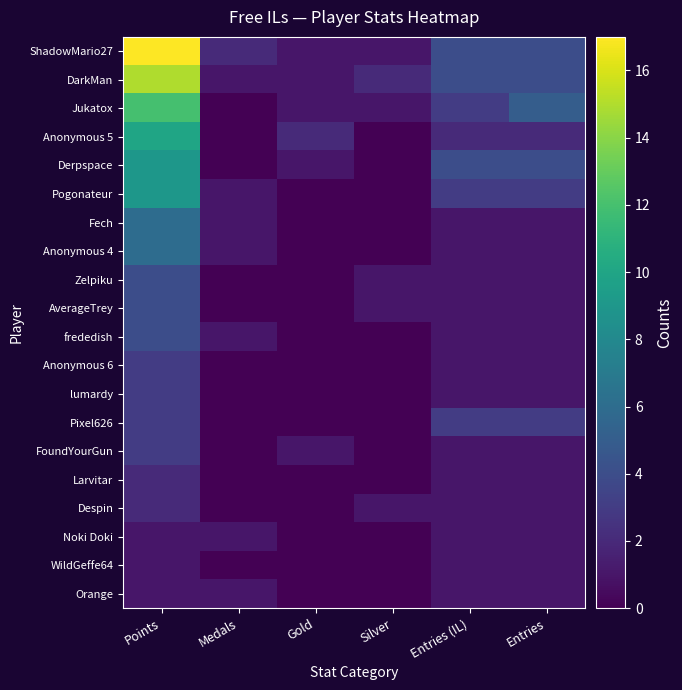

Reading right to left, extract all data points from this chart.

ShadowMario27: Entries=4	Entries (IL)=4	Silver=1	Gold=1	Medals=2	Points=17
DarkMan: Entries=4	Entries (IL)=4	Silver=2	Gold=1	Medals=1	Points=15
Jukatox: Entries=5	Entries (IL)=3	Silver=1	Gold=1	Medals=0	Points=12
Anonymous 5: Entries=2	Entries (IL)=2	Silver=0	Gold=2	Medals=0	Points=10
Derpspace: Entries=4	Entries (IL)=4	Silver=0	Gold=1	Medals=0	Points=9
Pogonateur: Entries=3	Entries (IL)=3	Silver=0	Gold=0	Medals=1	Points=9
Fech: Entries=1	Entries (IL)=1	Silver=0	Gold=0	Medals=1	Points=6
Anonymous 4: Entries=1	Entries (IL)=1	Silver=0	Gold=0	Medals=1	Points=6
Zelpiku: Entries=1	Entries (IL)=1	Silver=1	Gold=0	Medals=0	Points=4
AverageTrey: Entries=1	Entries (IL)=1	Silver=1	Gold=0	Medals=0	Points=4
frededish: Entries=1	Entries (IL)=1	Silver=0	Gold=0	Medals=1	Points=4
Anonymous 6: Entries=1	Entries (IL)=1	Silver=0	Gold=0	Medals=0	Points=3
lumardy: Entries=1	Entries (IL)=1	Silver=0	Gold=0	Medals=0	Points=3
Pixel626: Entries=3	Entries (IL)=3	Silver=0	Gold=0	Medals=0	Points=3
FoundYourGun: Entries=1	Entries (IL)=1	Silver=0	Gold=1	Medals=0	Points=3
Larvitar: Entries=1	Entries (IL)=1	Silver=0	Gold=0	Medals=0	Points=2
Despin: Entries=1	Entries (IL)=1	Silver=1	Gold=0	Medals=0	Points=2
Noki Doki: Entries=1	Entries (IL)=1	Silver=0	Gold=0	Medals=1	Points=1
WildGeffe64: Entries=1	Entries (IL)=1	Silver=0	Gold=0	Medals=0	Points=1
Orange: Entries=1	Entries (IL)=1	Silver=0	Gold=0	Medals=1	Points=1